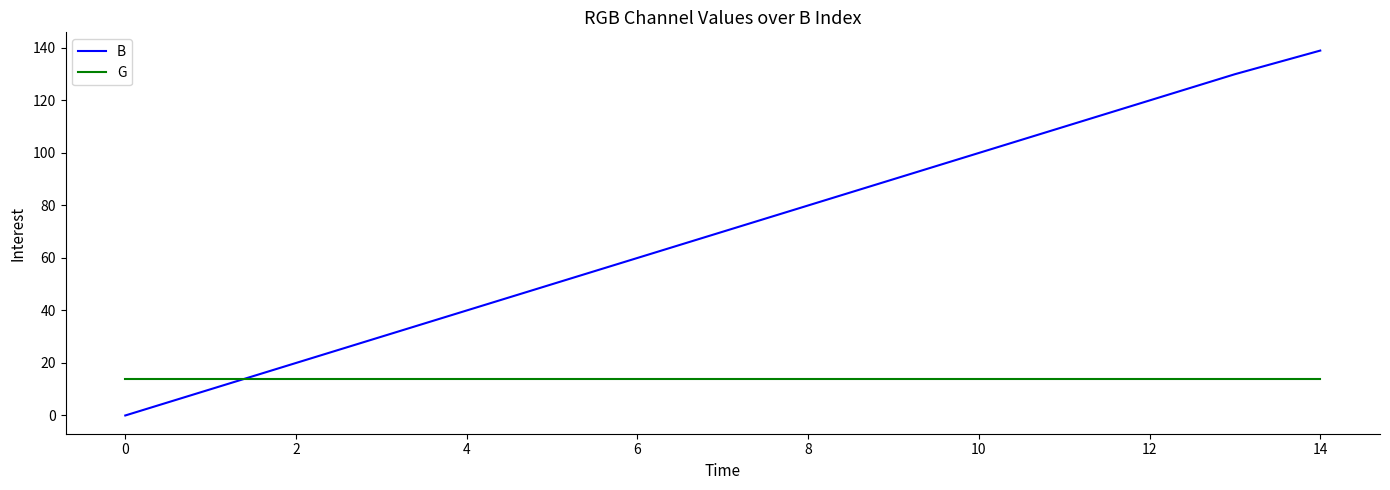

How many times do B and G cross each other?

1